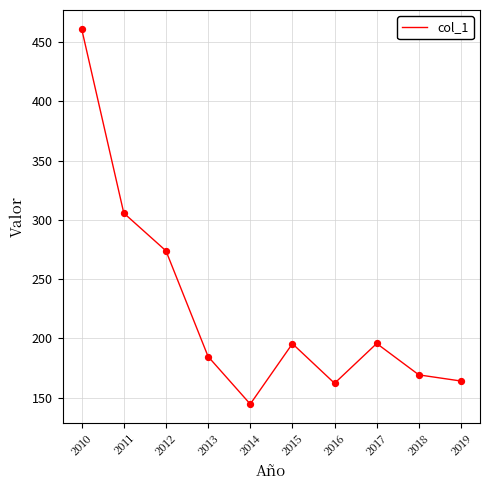

What is the change in value from 2013 to 2017?

+11.0